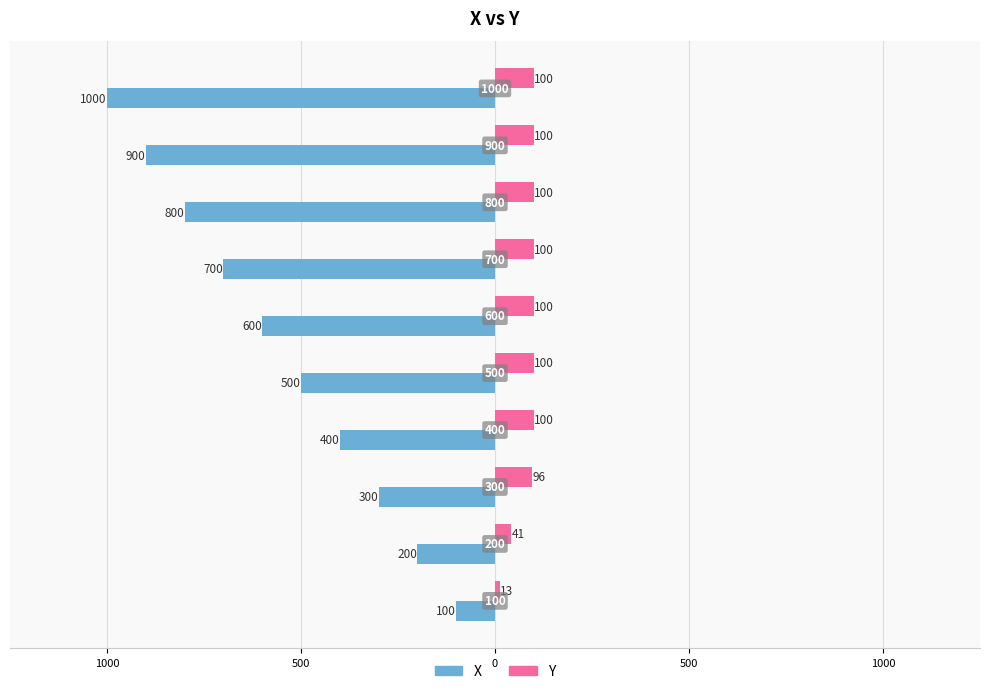

What are all the series names shown in the legend?

X, Y